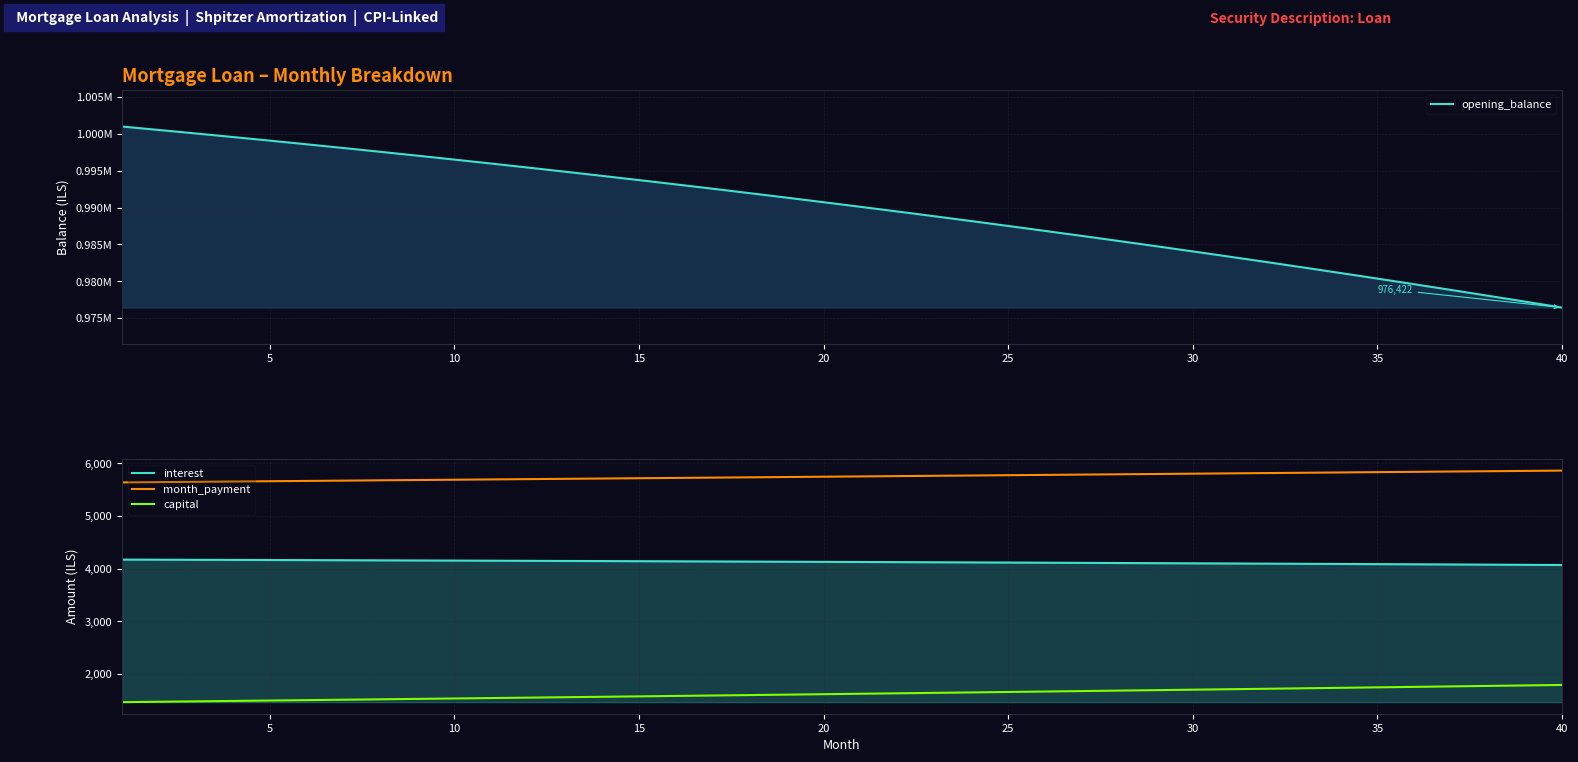

Is the value of interest at 15 greater than the value of month_payment at 22?

No